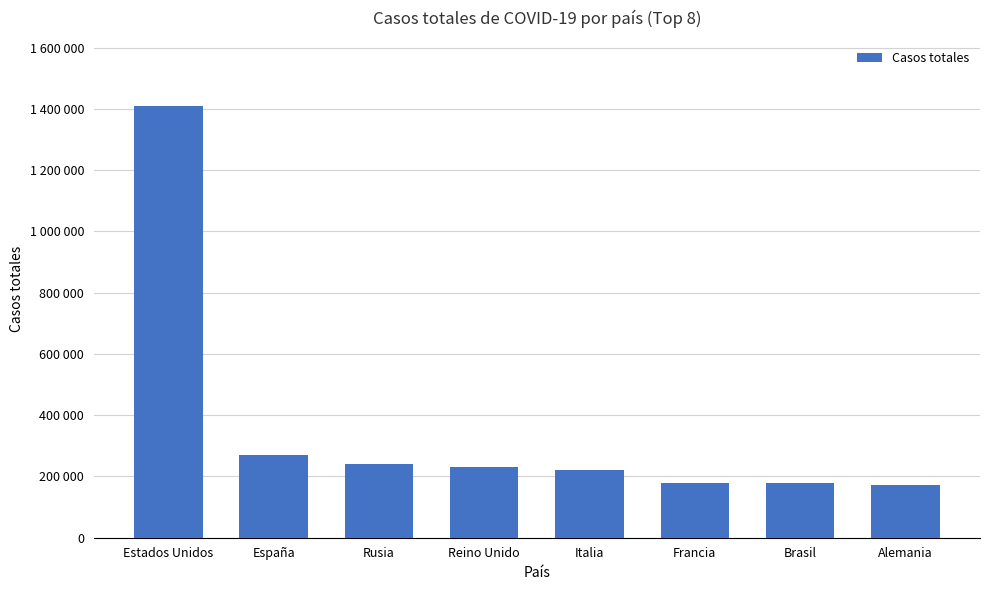

What is the value of the 5th bar from the left?

221216